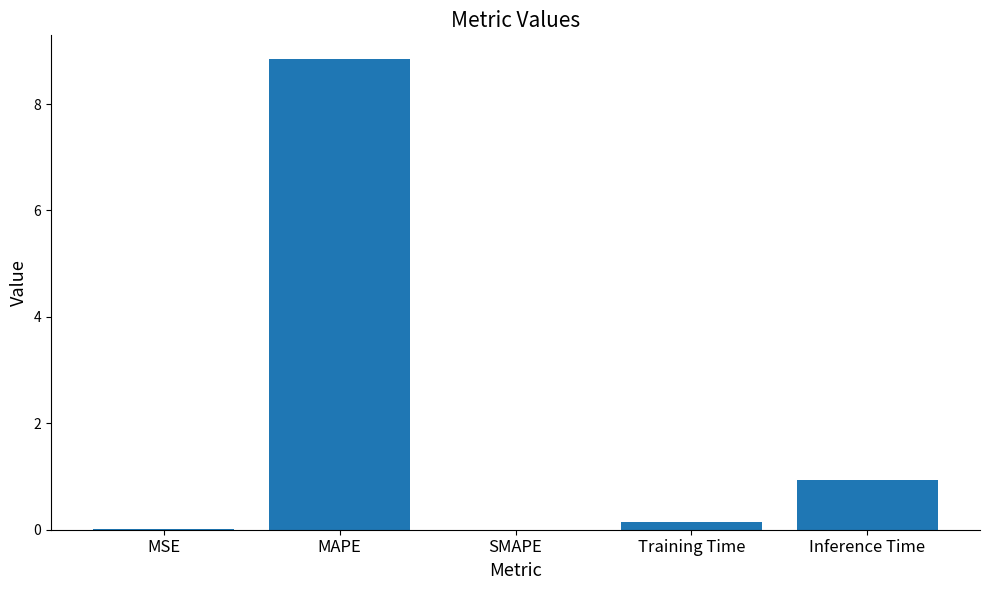

What is the change in value from MAPE to SMAPE?

-8.8